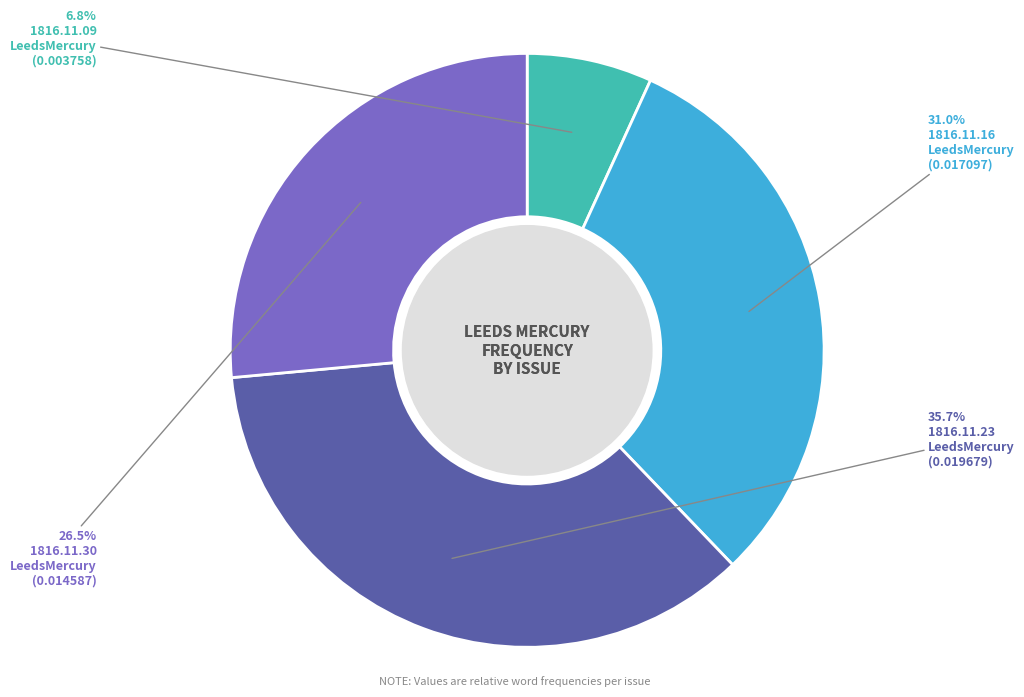

How many slices are in this pie chart?

4